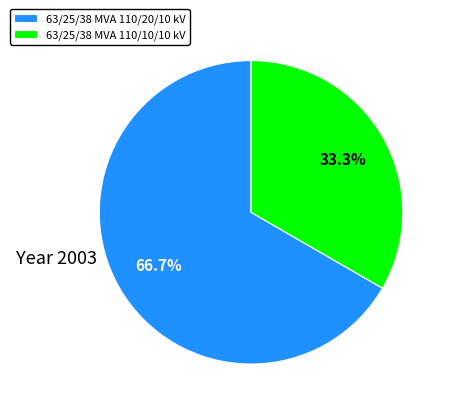

What percentage is the 63/25/38 MVA 110/20/10 kV slice, to the nearest percent?

67%